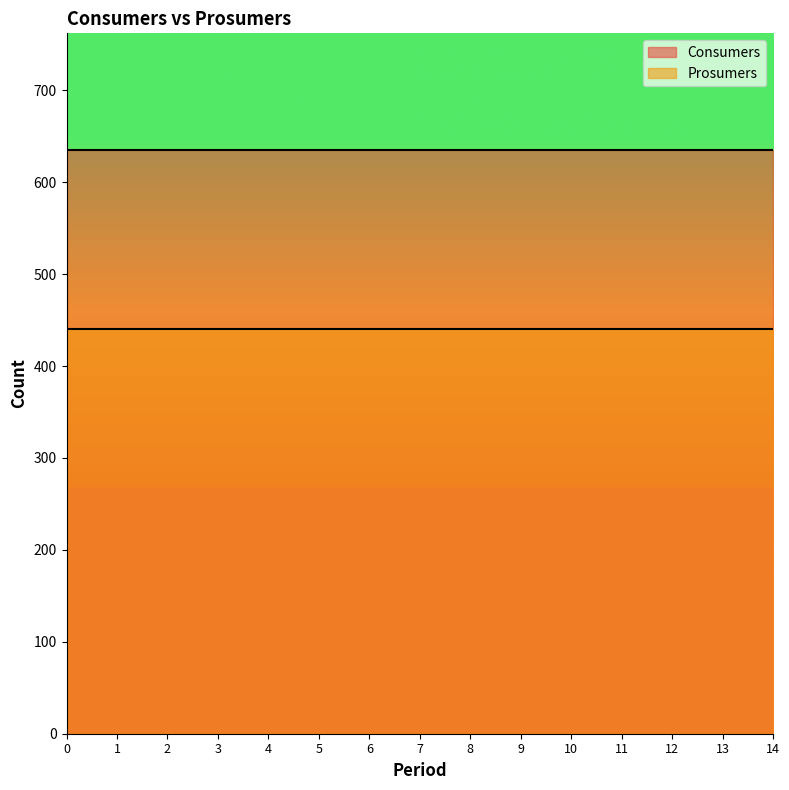

What is the average value of the Prosumers series?

440